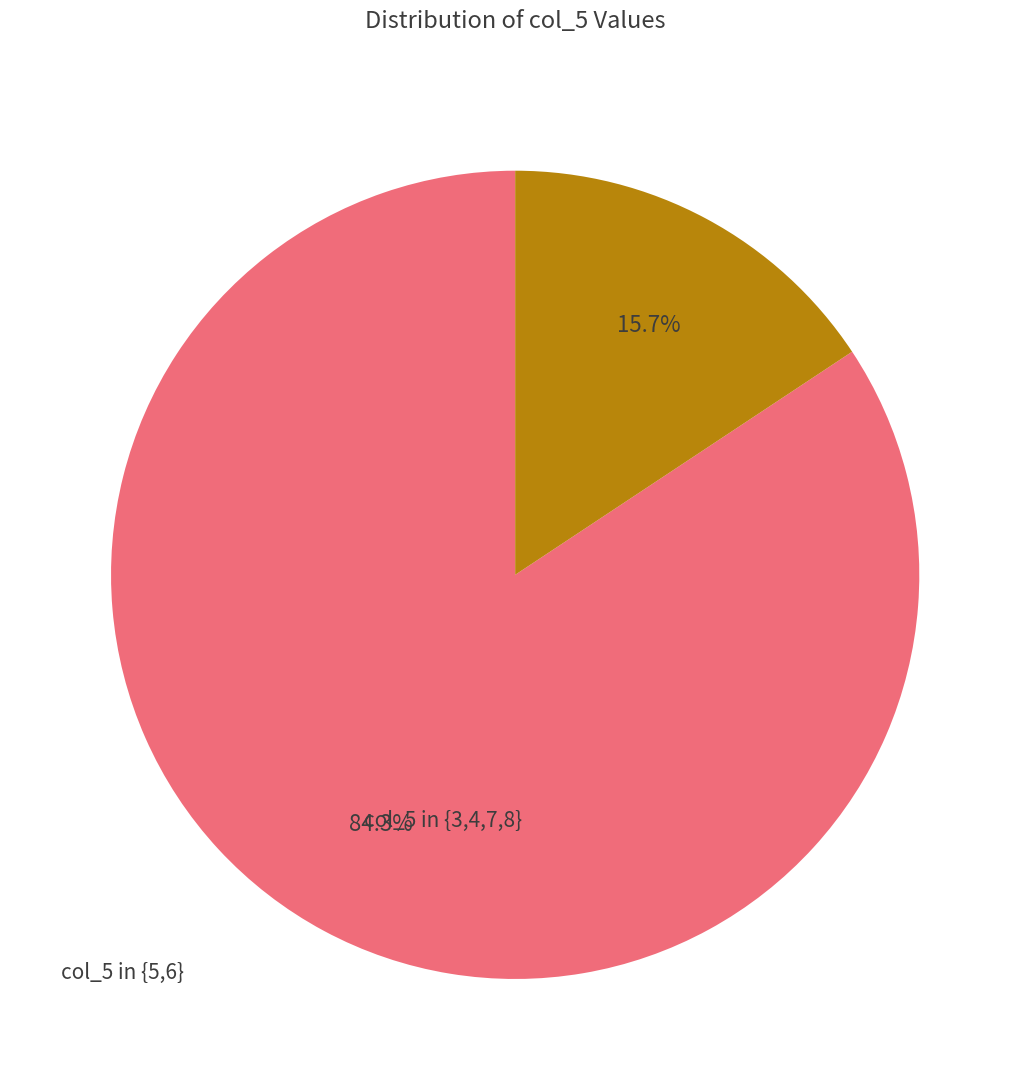

Is there a majority slice in this chart?

Yes